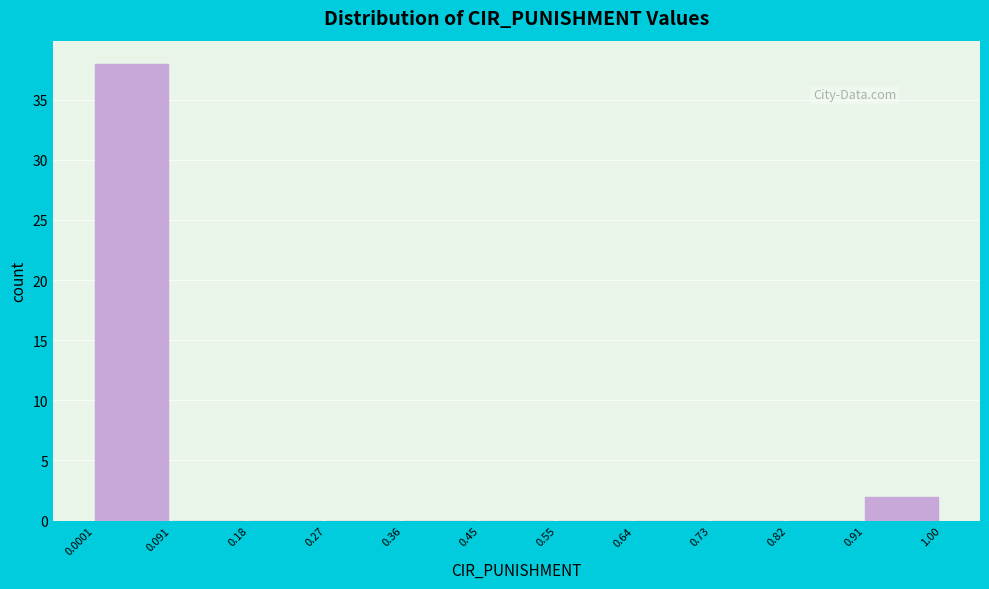

Reading left to right, transcribe this chart: for each bar, give the range it covers on the x-axis and its height. The values are not printed on the chart, so give them approximately, as read against the axis.

0.0001 to 0.091: 38
0.091 to 0.18: 0
0.18 to 0.27: 0
0.27 to 0.36: 0
0.36 to 0.45: 0
0.45 to 0.55: 0
0.55 to 0.64: 0
0.64 to 0.73: 0
0.73 to 0.82: 0
0.82 to 0.91: 0
0.91 to 1.00: 2